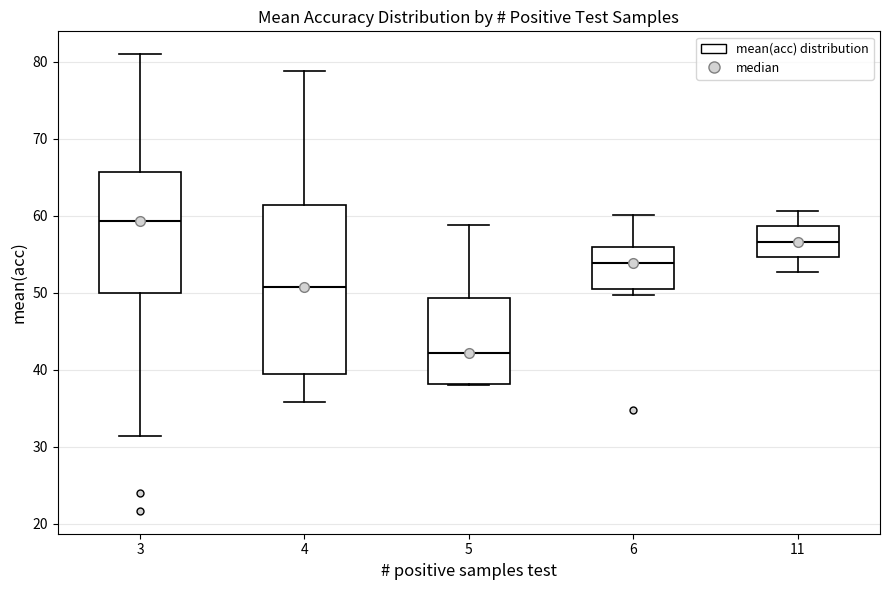

Comparing the boxes themselves (not the whiskers), which one is the tallest?

4